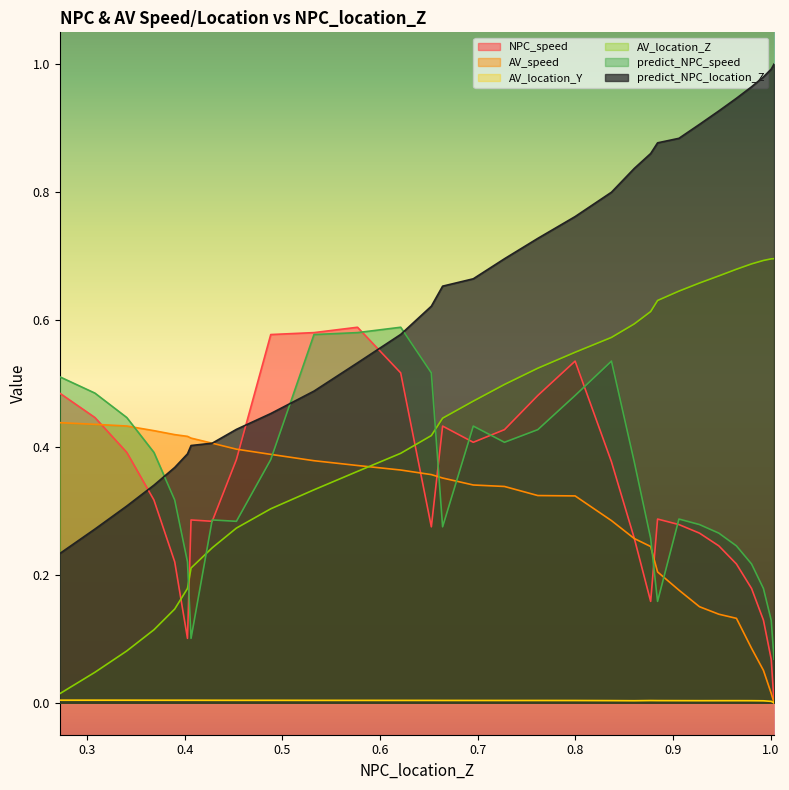

True or false: AV_speed has more than 0 interior local peaks.

False